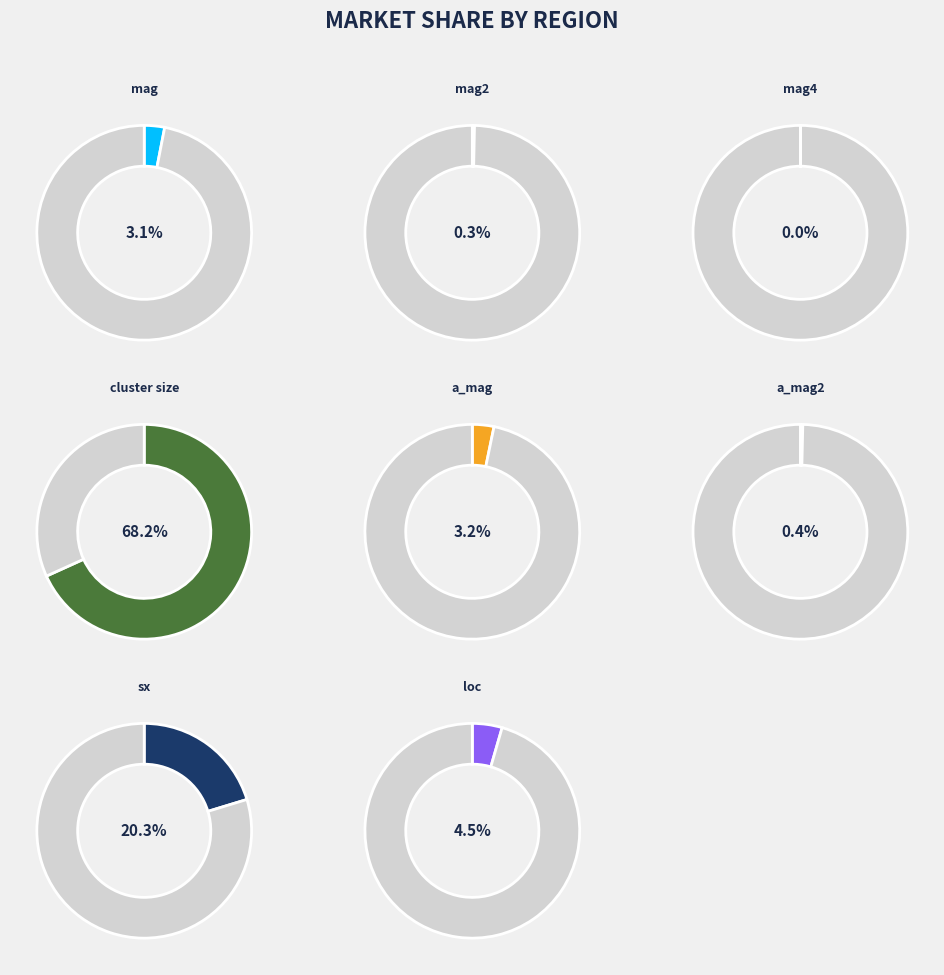

Which category has the biggest portion of the pie?

cluster size